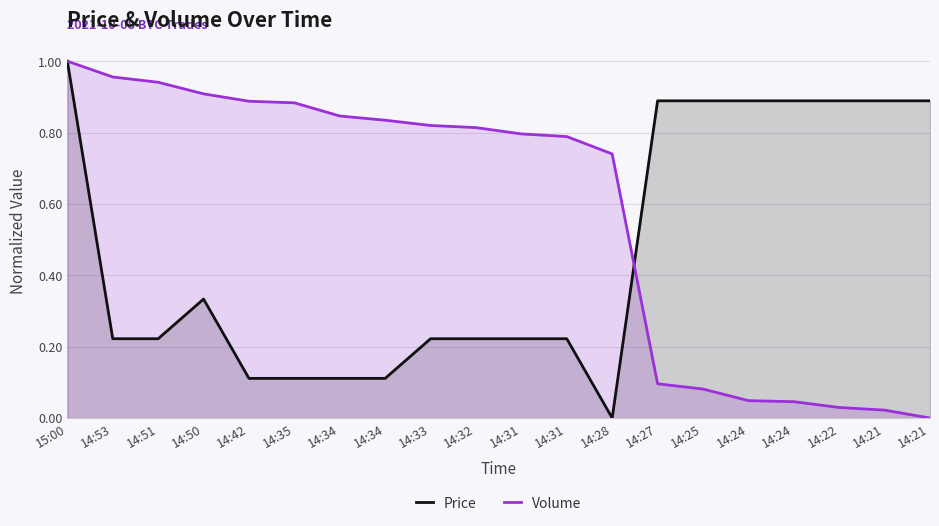

What are all the series names shown in the legend?

Price, Volume